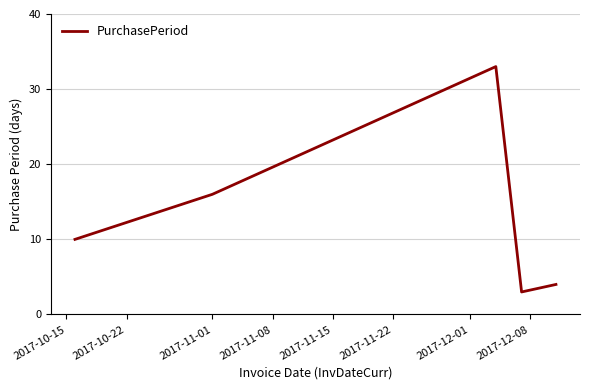

How many lines are shown in the chart?

1